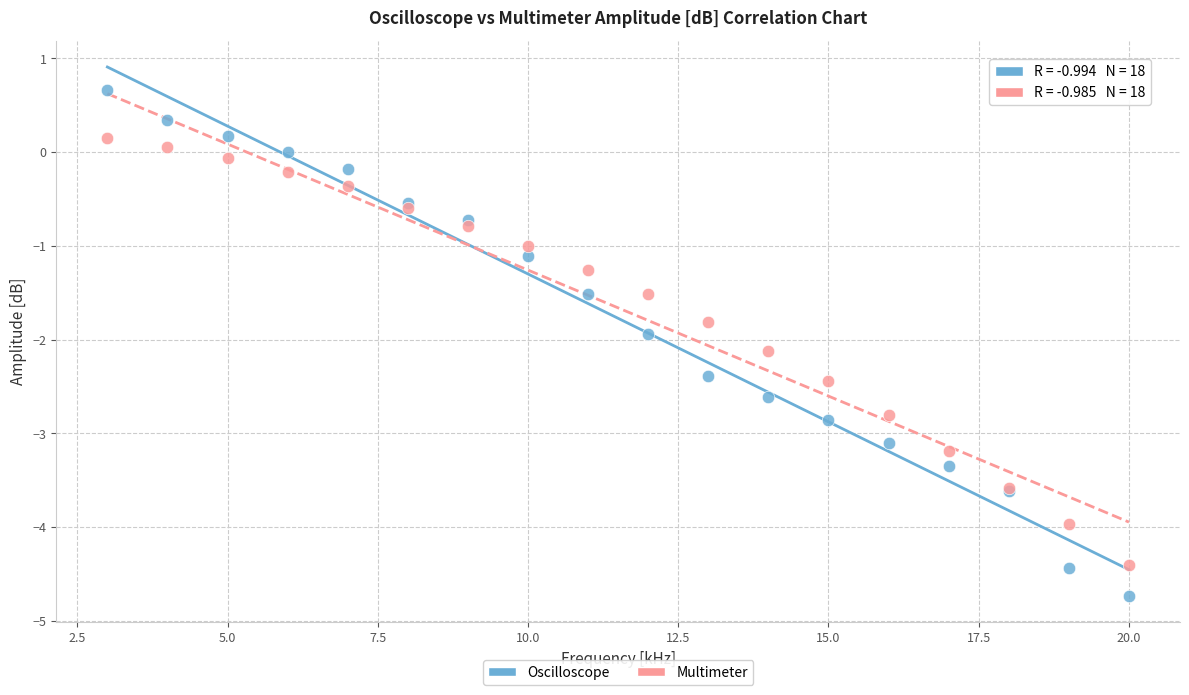

What is the X range (max minus min) for the scatter plot?

17.0